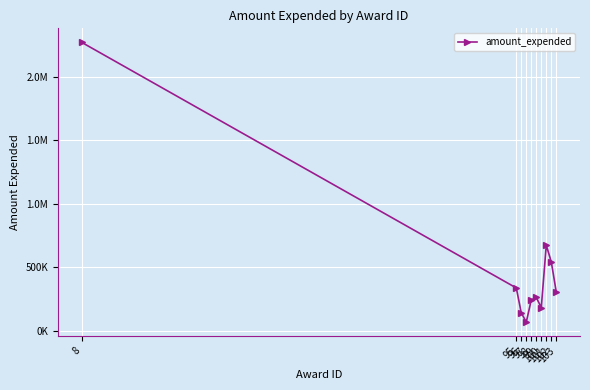

Where does the data first go above 304638?

8